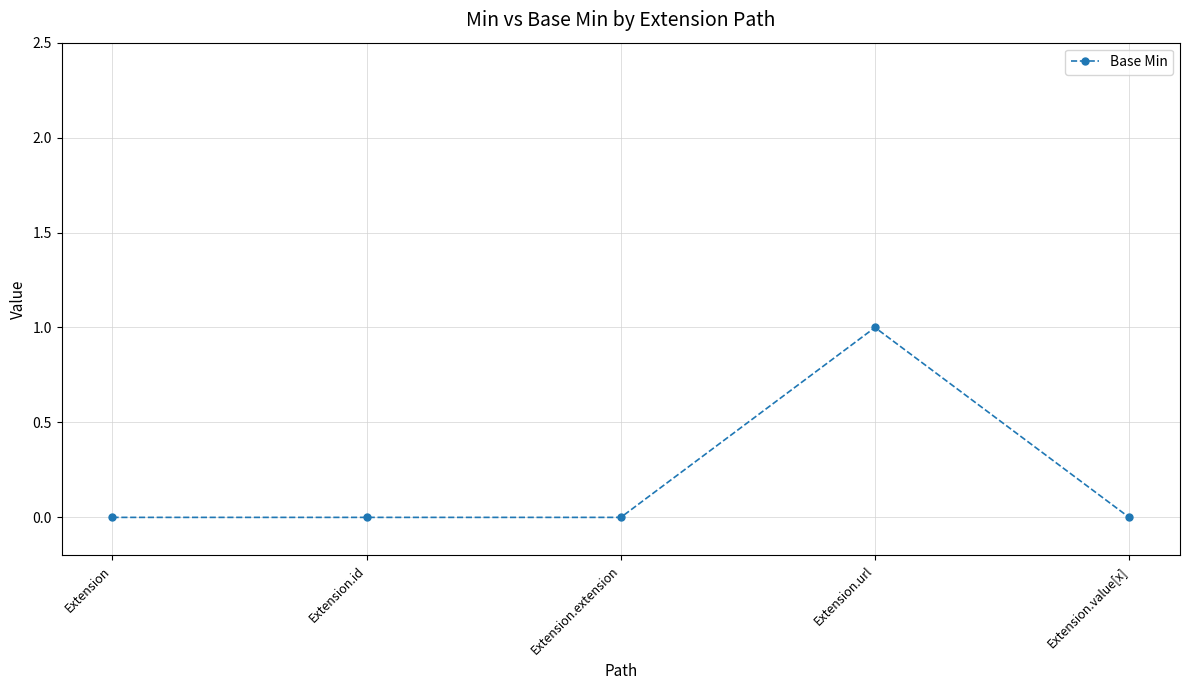

How many data points does each series have?

5